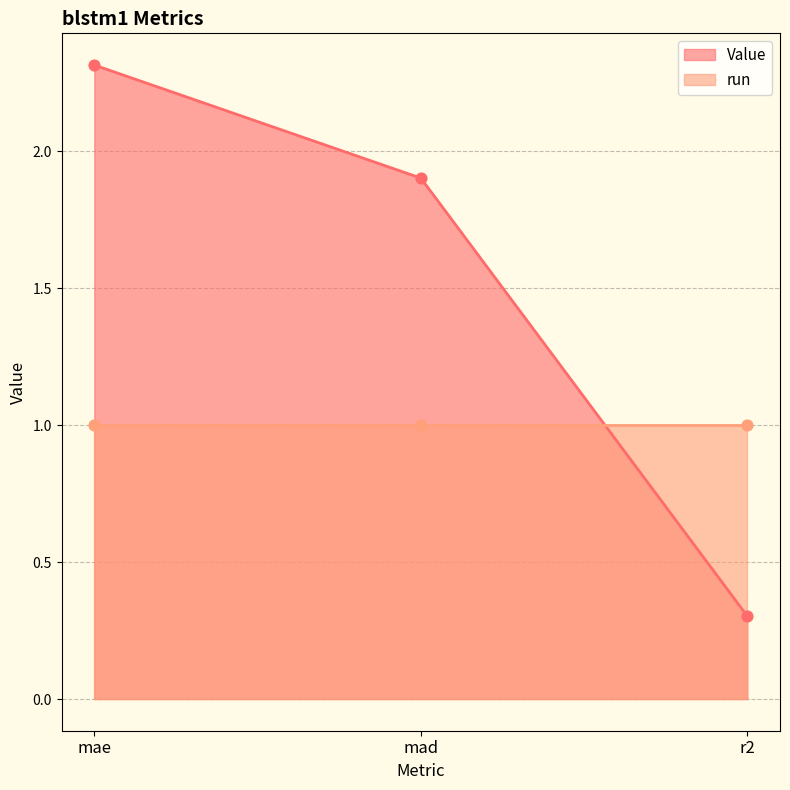

What is the change in value from mae to mad?

-0.4